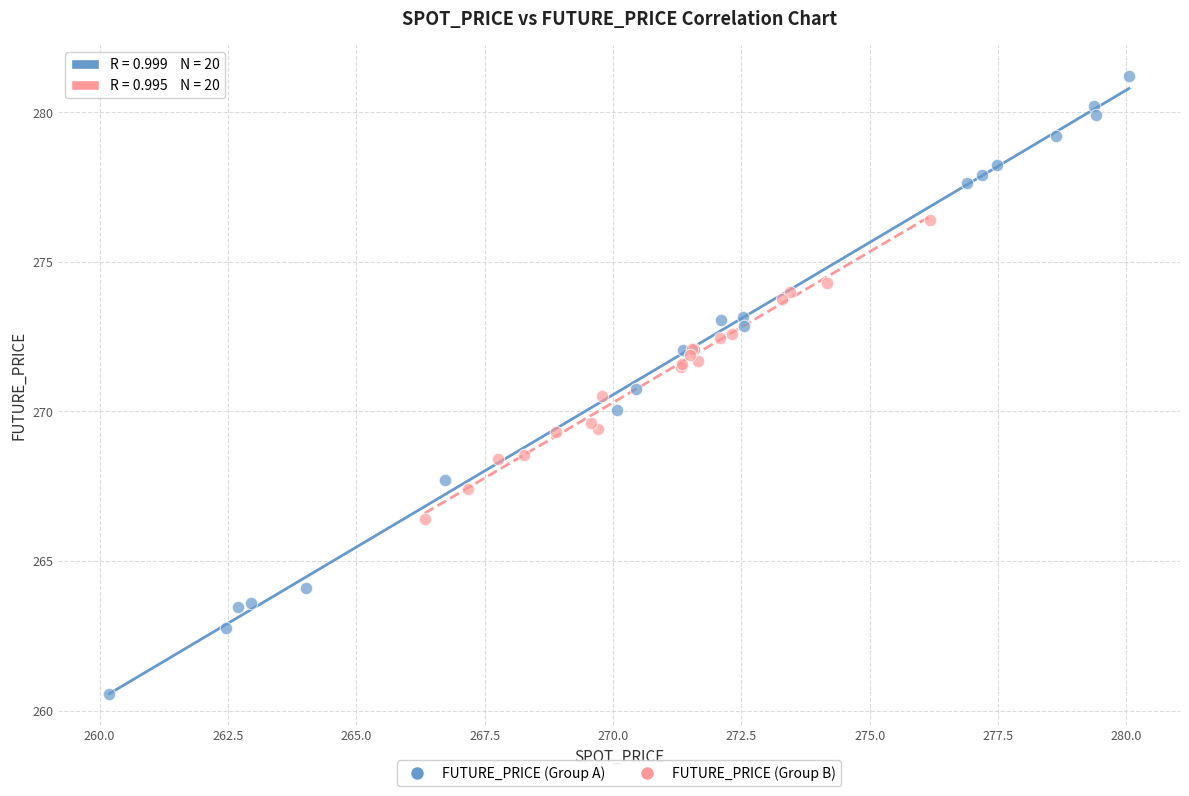

Which series has the widest spread of Y values?

FUTURE_PRICE (Group A)